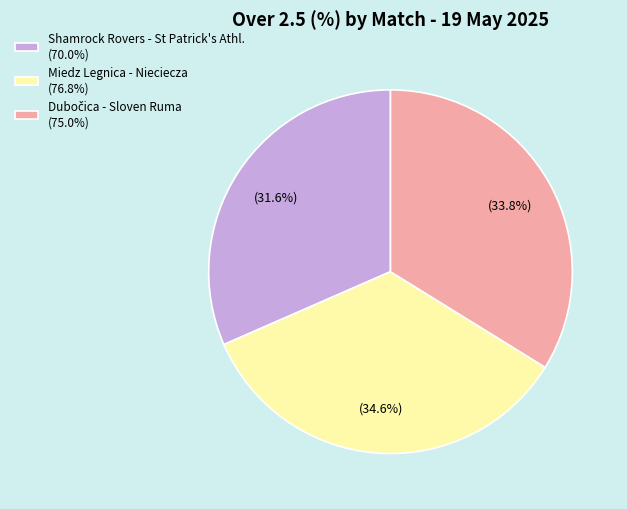

Does Miedz Legnica - Nieciecza represent more than half of the total?

No